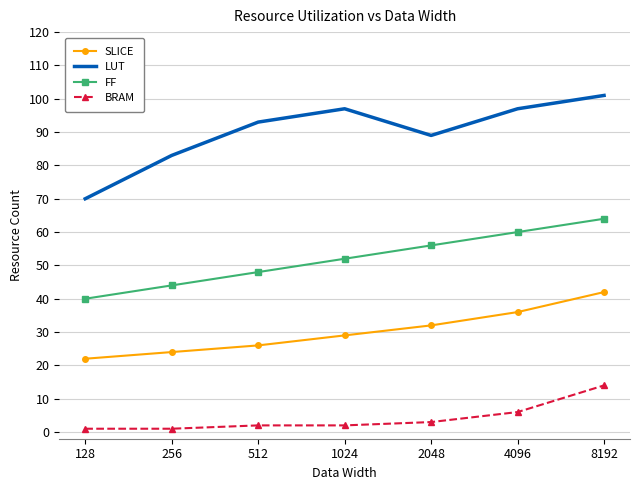

What is the total value across all series at 1024?

180